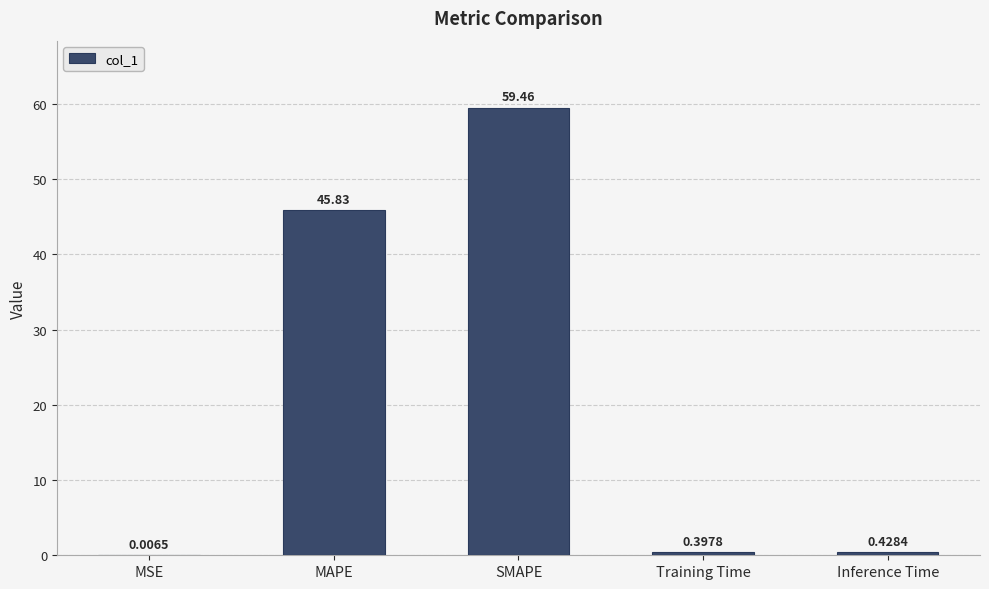

What is the difference between the values at SMAPE and Training Time?

59.1